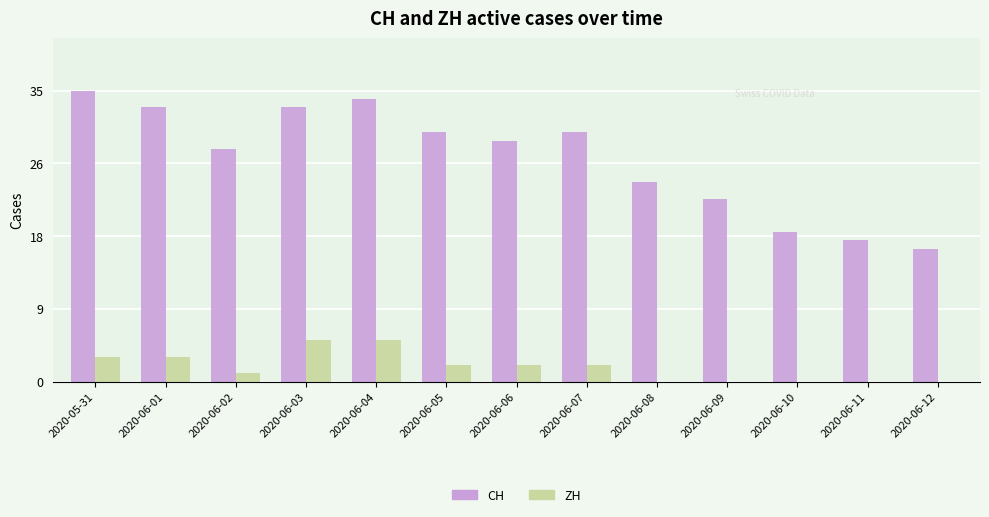

Which label corresponds to the smallest value in the chart?

2020-06-08